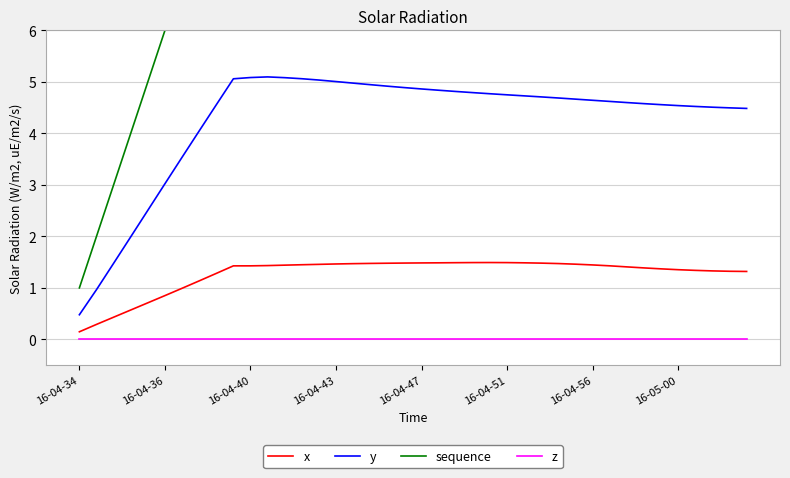

The value of x at 16-04-47 is 0.9. True or false?

False